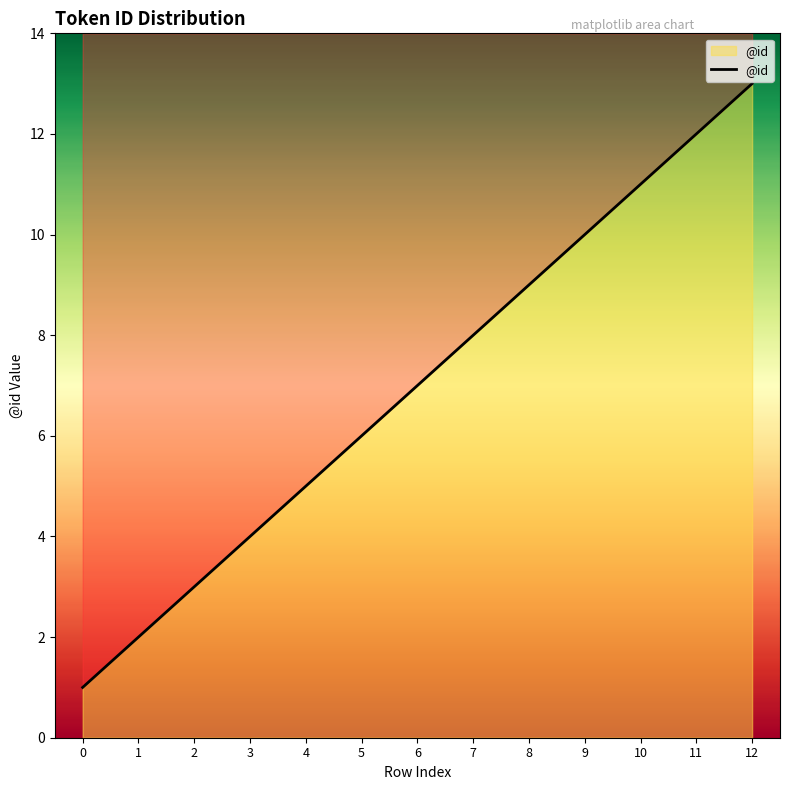

What is the greatest value displayed?

13